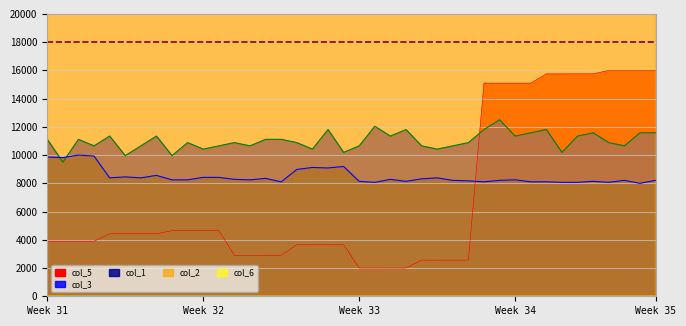

True or false: col_1 and col_5 cross at least once.

True